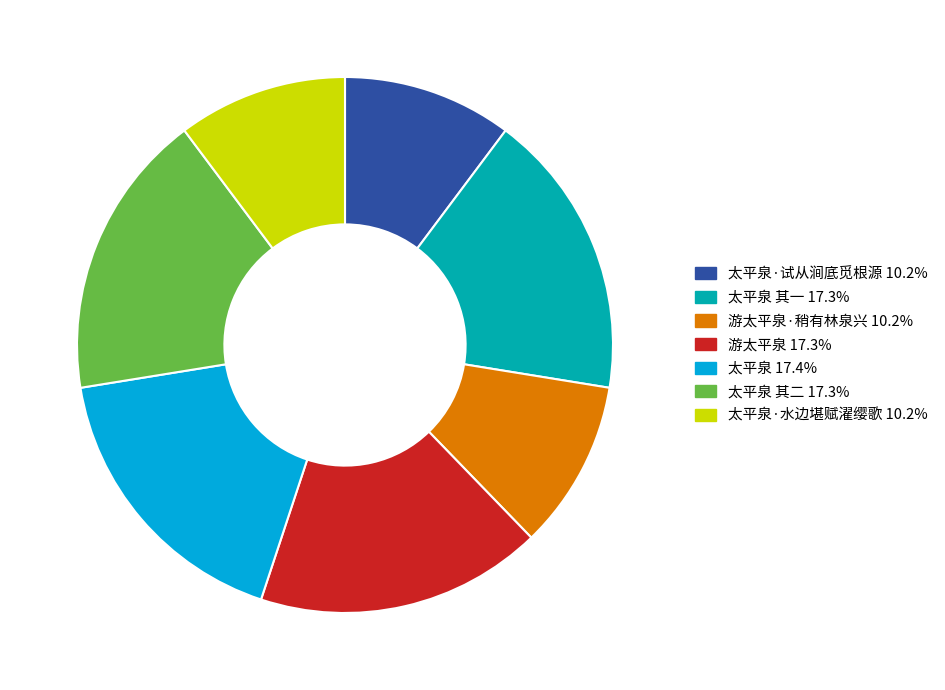

Is there any slice that represents more than half of the pie?

No